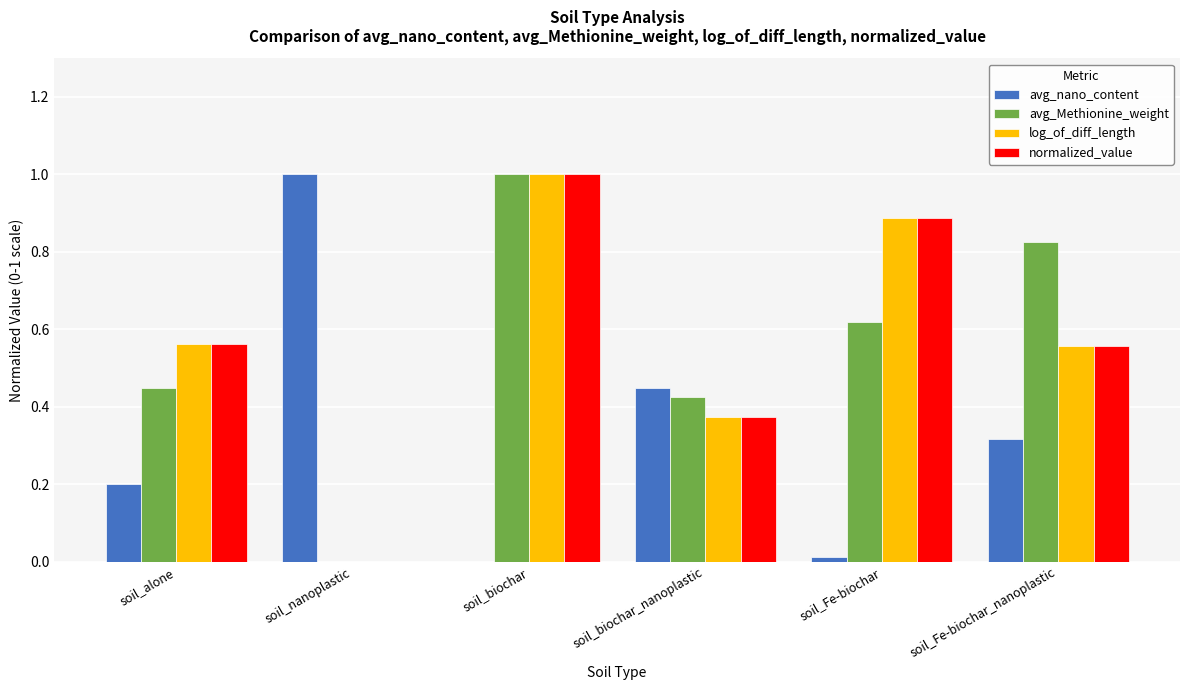

Is it true that avg_nano_content equals 0.6 at soil_biochar?

False